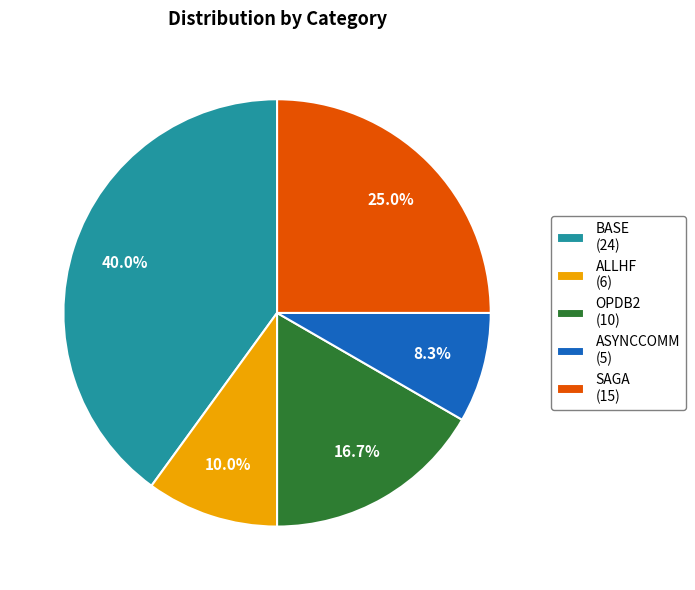

The ASYNCCOMM slice represents 8% of the pie. True or false?

True